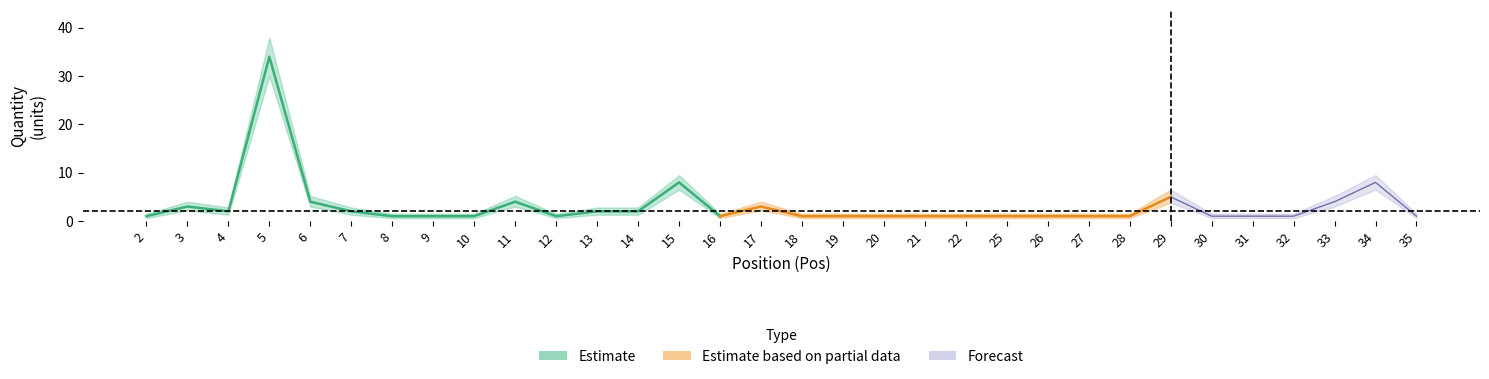

True or false: Qty has a value of 1.8 at 19.

False